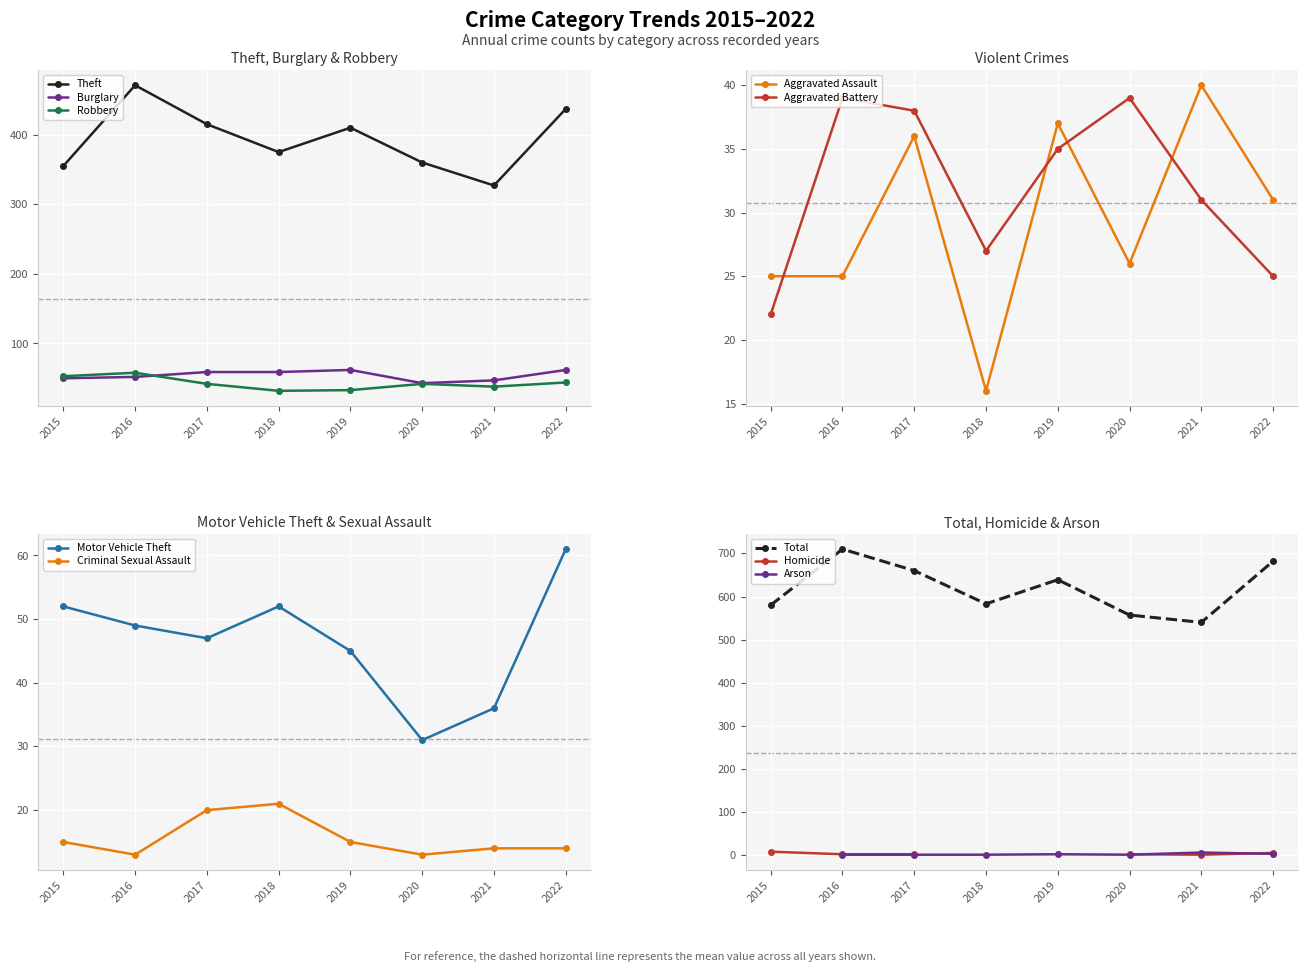

How many values in the Theft series are below 410?

4